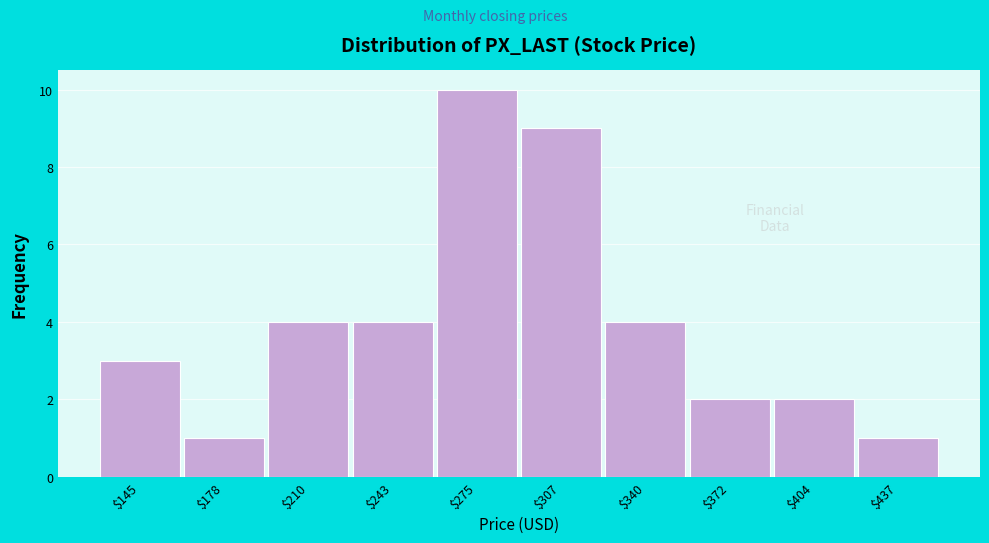

Reading left to right, list all the values displayed in this chart.

3	1	4	4	10	9	4	2	2	1